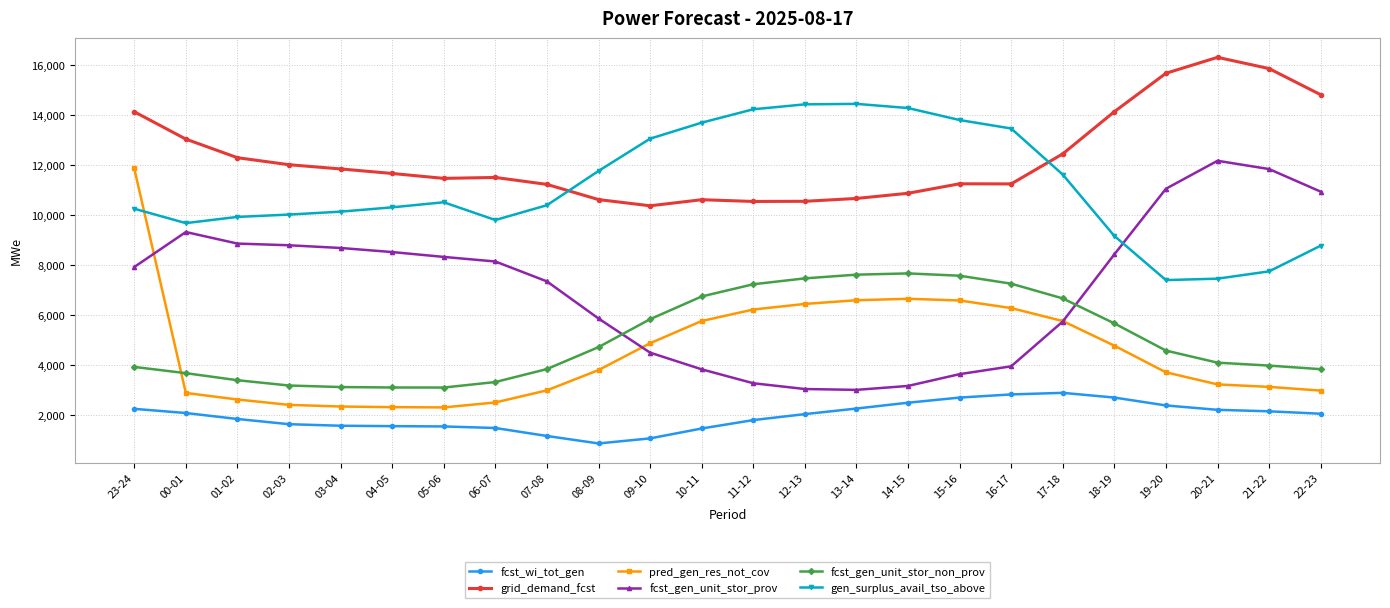

Which label corresponds to the smallest value in the chart?

08-09